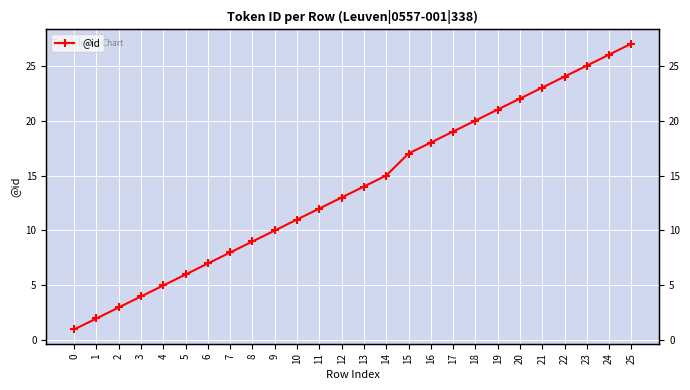

True or false: the data shows 8 at 7.

True